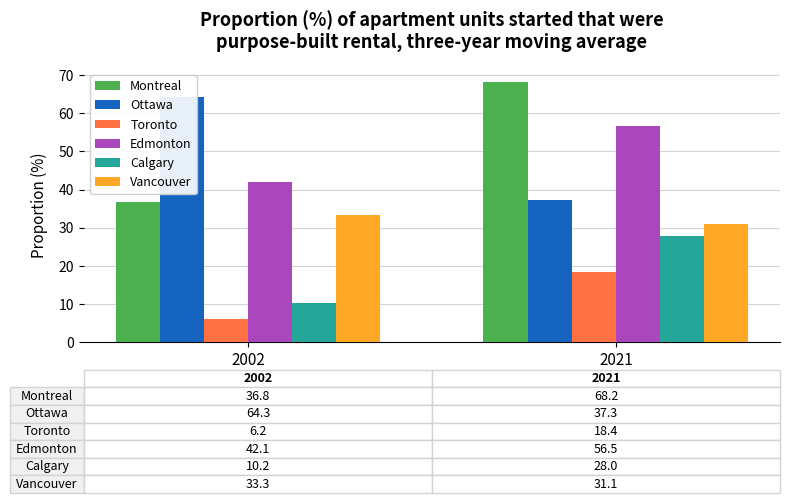

True or false: Toronto has a value of 10.2 at 2002.

False